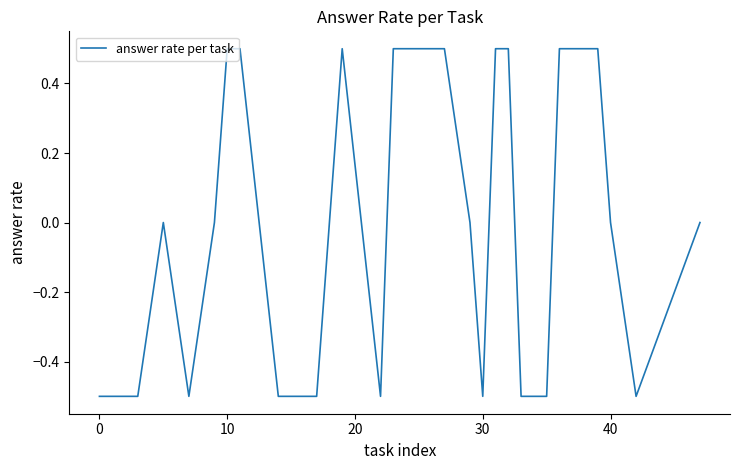

What is the greatest value displayed?

0.5